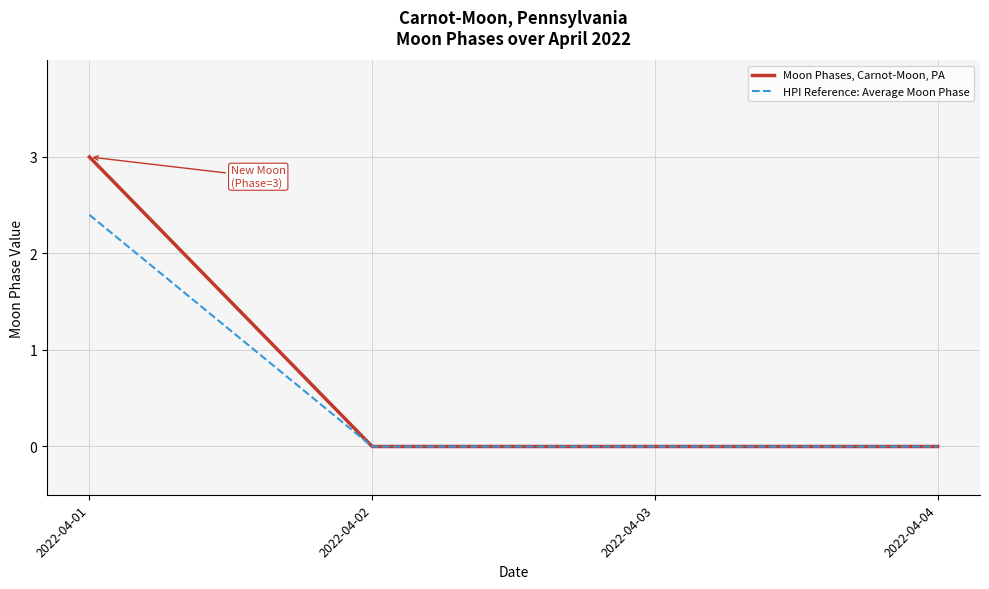

What is the maximum value shown in the chart?

3.0